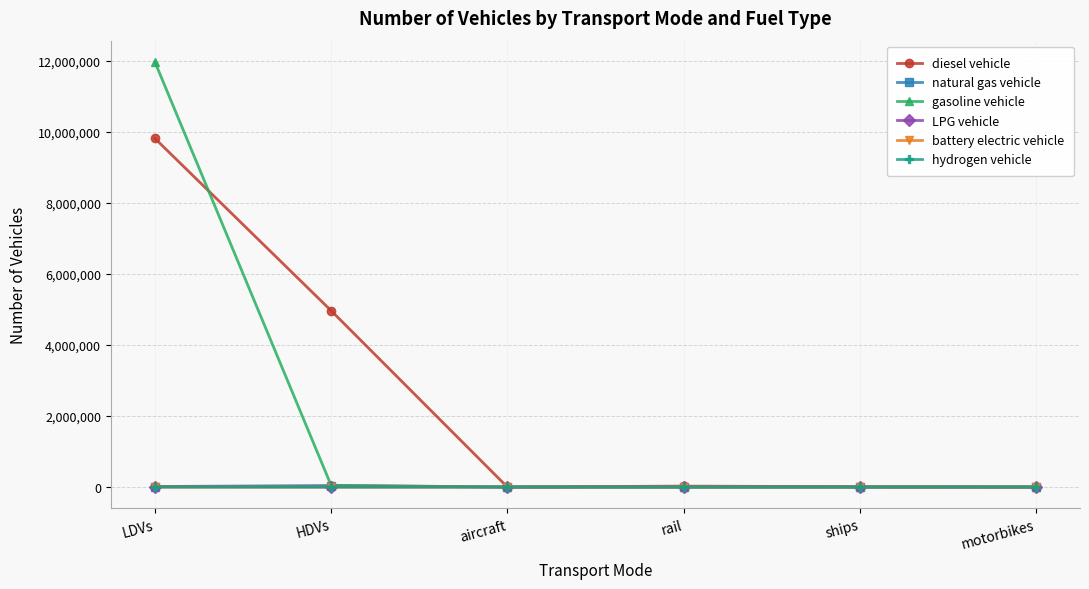

What is the label of the 3rd point from the right?

rail